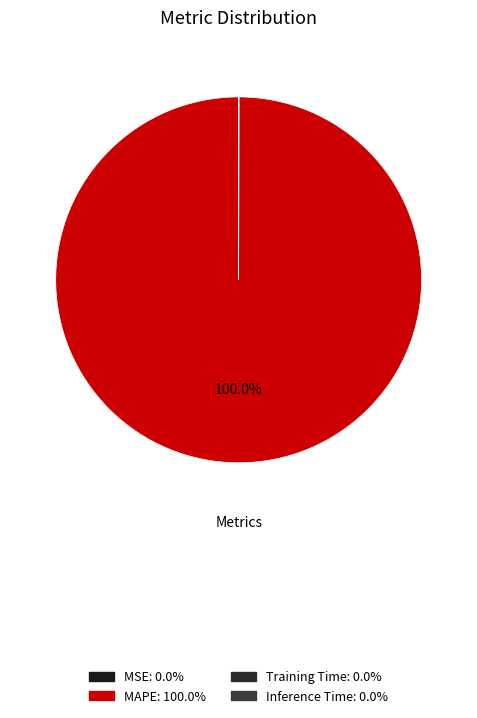

The MAPE slice represents 100% of the pie. True or false?

True